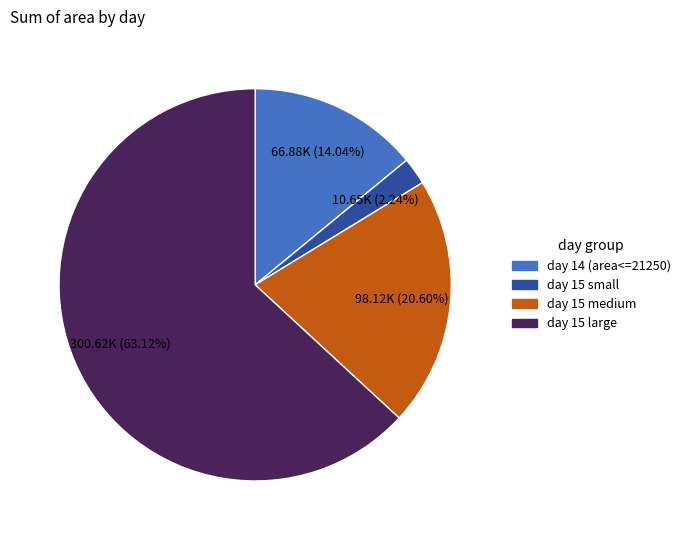

Is there a majority slice in this chart?

Yes